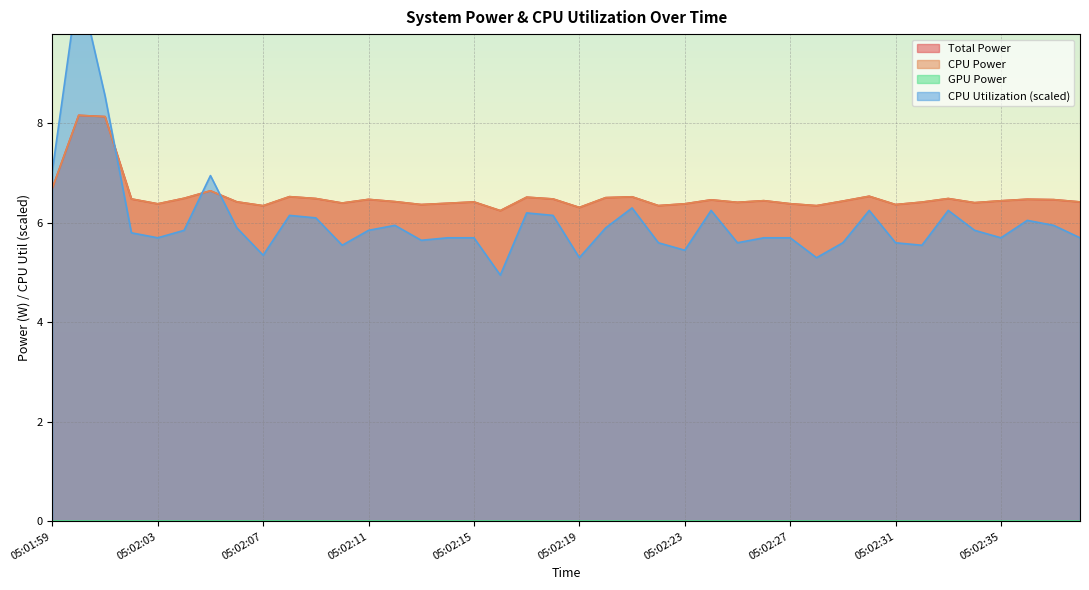

Rank the categories by Total Power value from lowest to highest.

05:02:16, 05:02:19, 05:02:07, 05:02:28, 05:02:22, 05:02:13, 05:02:31, 05:02:03, 05:02:23, 05:02:27, 05:02:14, 05:02:10, 05:02:34, 05:02:25, 05:02:32, 05:02:15, 05:02:38, 05:02:06, 05:02:12, 05:02:29, 05:02:35, 05:02:26, 05:02:24, 05:02:37, 05:02:11, 05:02:36, 05:02:02, 05:02:18, 05:02:09, 05:02:33, 05:02:04, 05:02:20, 05:02:17, 05:02:21, 05:02:08, 05:02:30, 05:02:05, 05:01:59, 05:02:01, 05:02:00